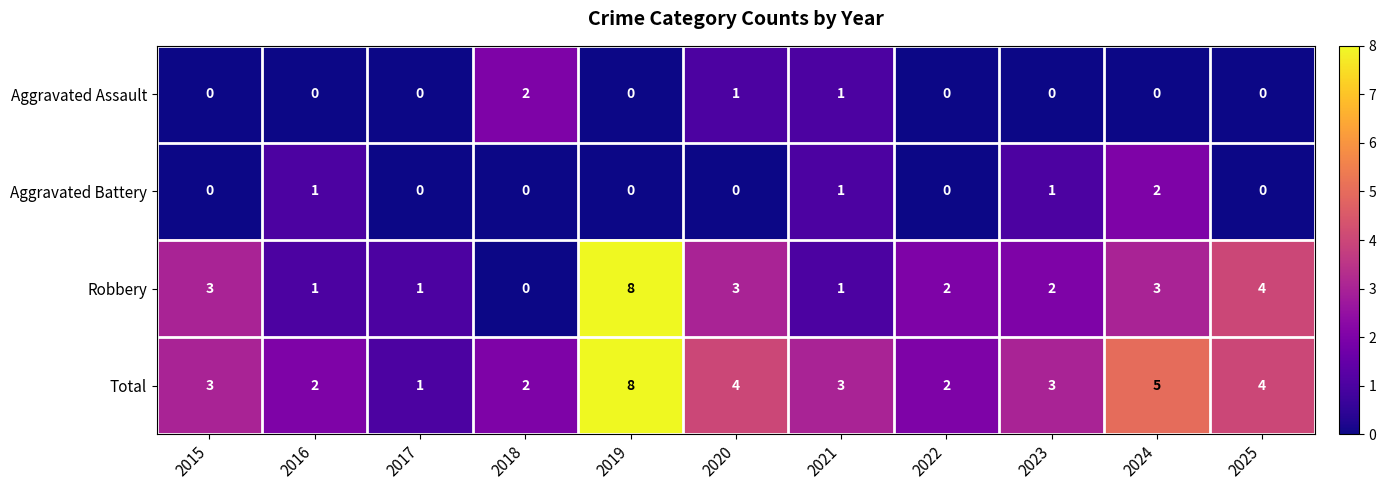

What is the sum of the Total values at 2020 and 2022?

6